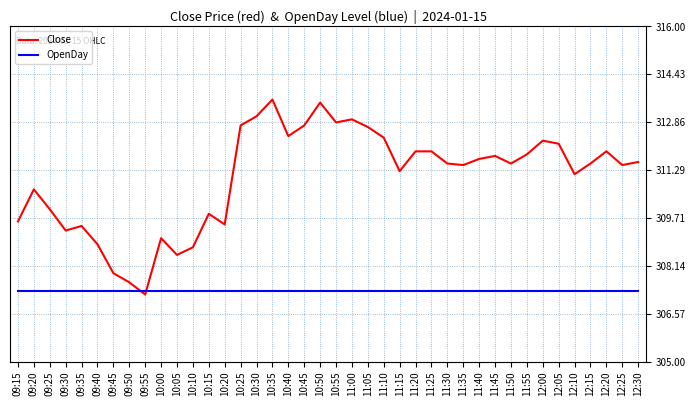

What is the highest value of the OpenDay series?

307.3